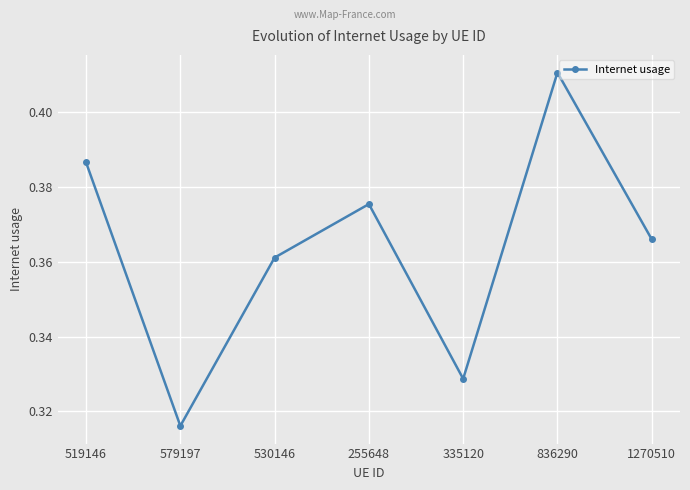

What is the label of the 4th point from the right?

255648